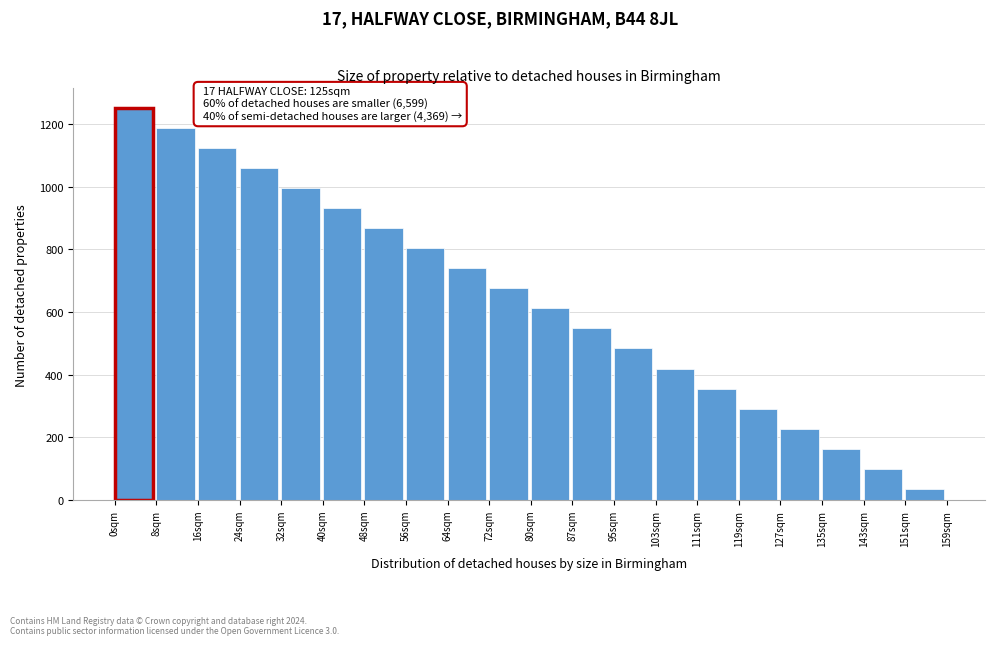

Which range on the x-axis has the tallest bar?

0 to 8